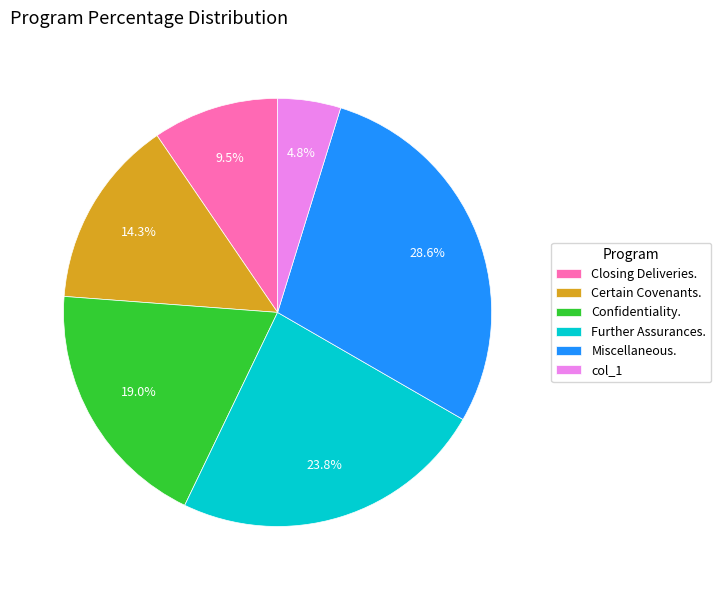

Is it true that col_1 is 5% of the pie?

True